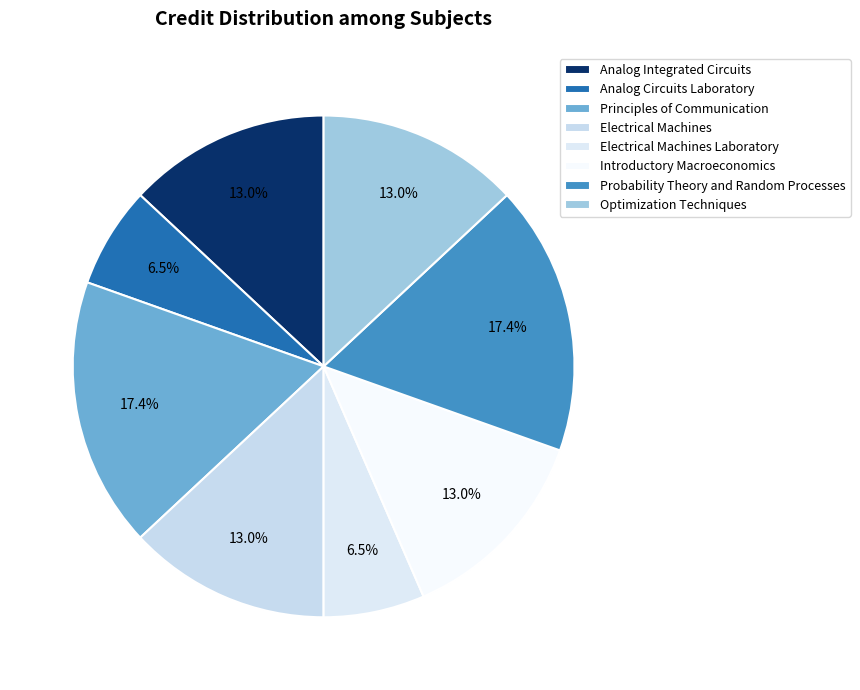

To the nearest percent, what portion does Electrical Machines Laboratory represent?

7%